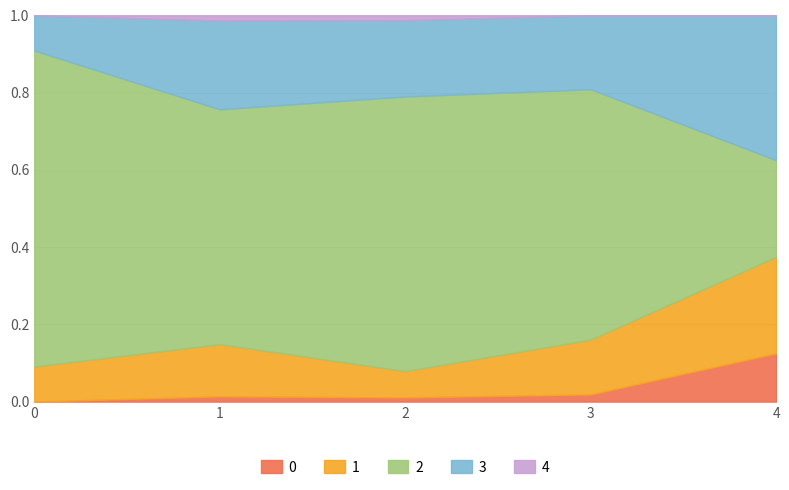

How many lines are shown in the chart?

5